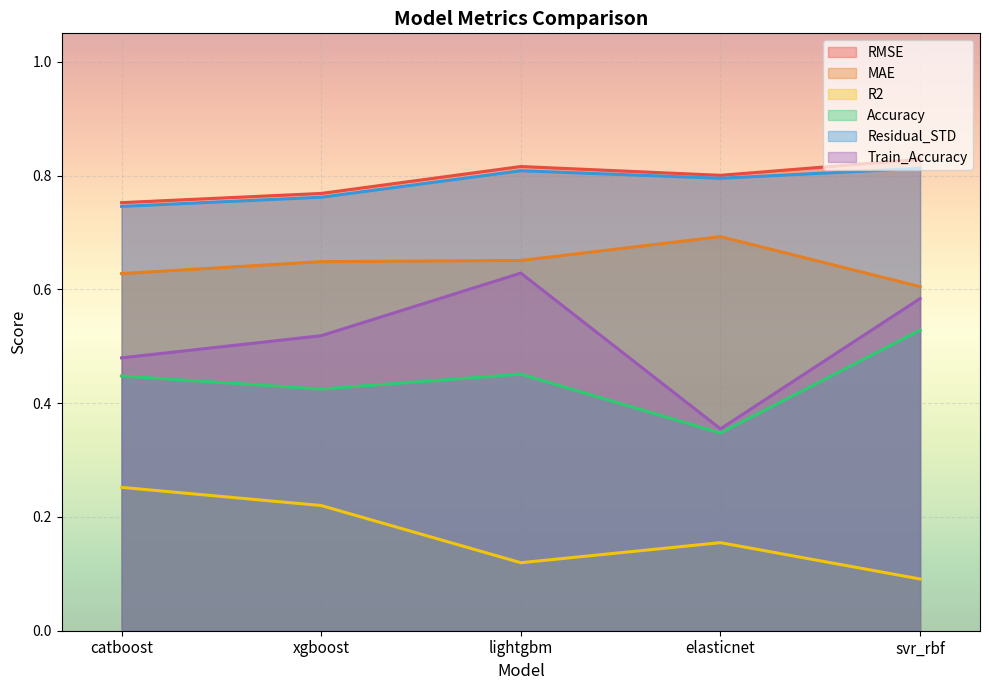

What is the difference between the maximum and minimum values in the RMSE series?

0.1